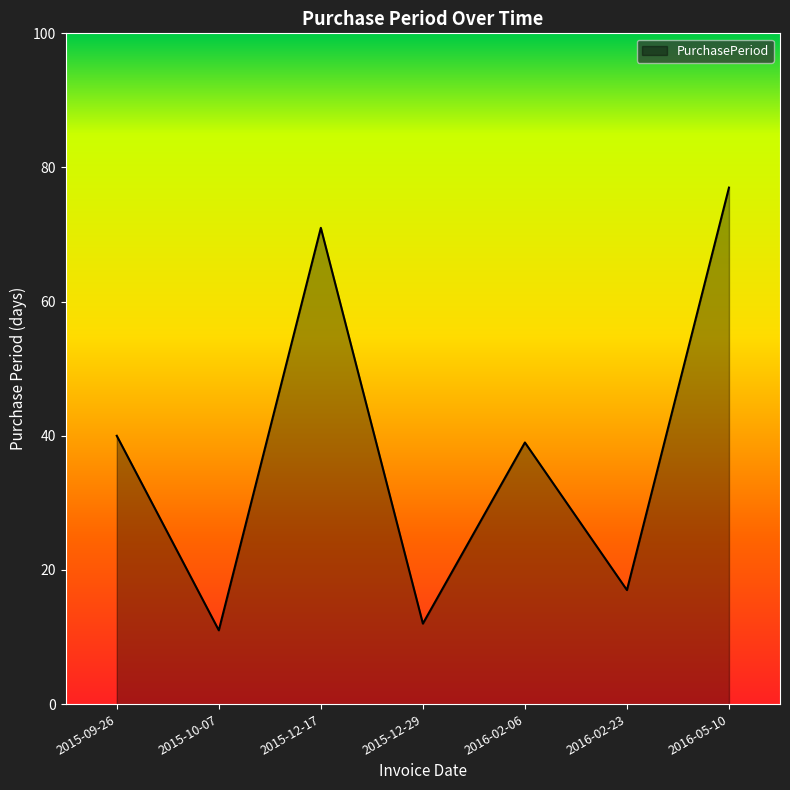

Reading left to right, what are all the values shown in this chart?

2015-09-26=40	2015-10-07=11	2015-12-17=71	2015-12-29=12	2016-02-06=39	2016-02-23=17	2016-05-10=77